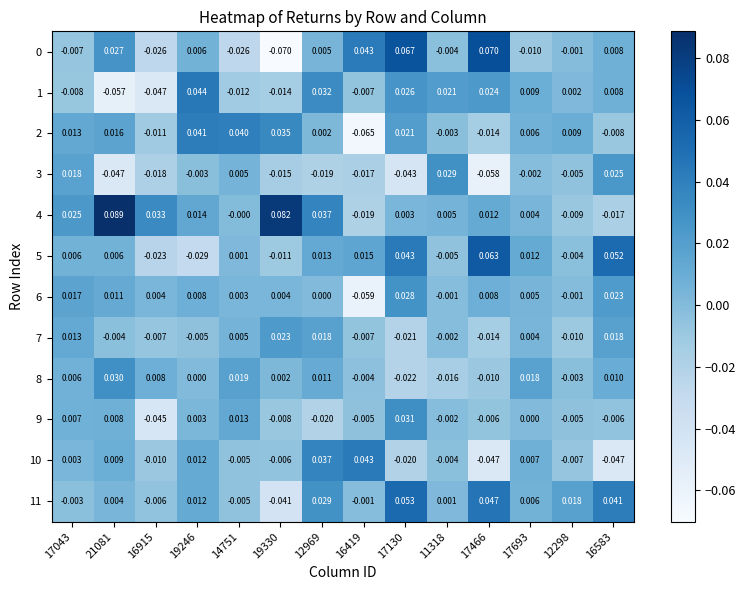

Which series changed the most between 14751 and 16583?

5